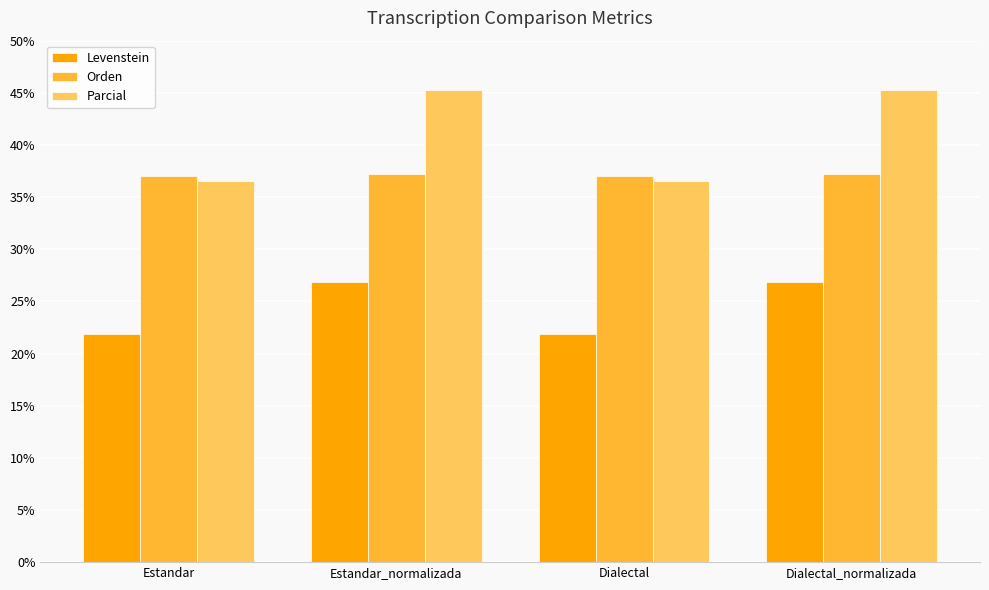

At which label does Levenstein first exceed 26?

Estandar_normalizada